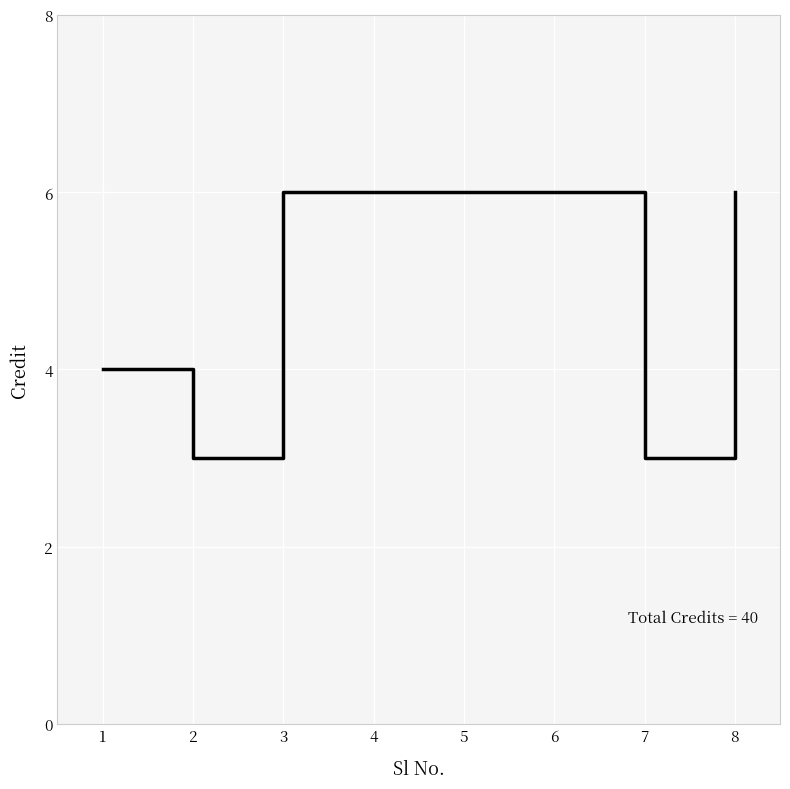

Is it true that the value at 2 is 5?

False